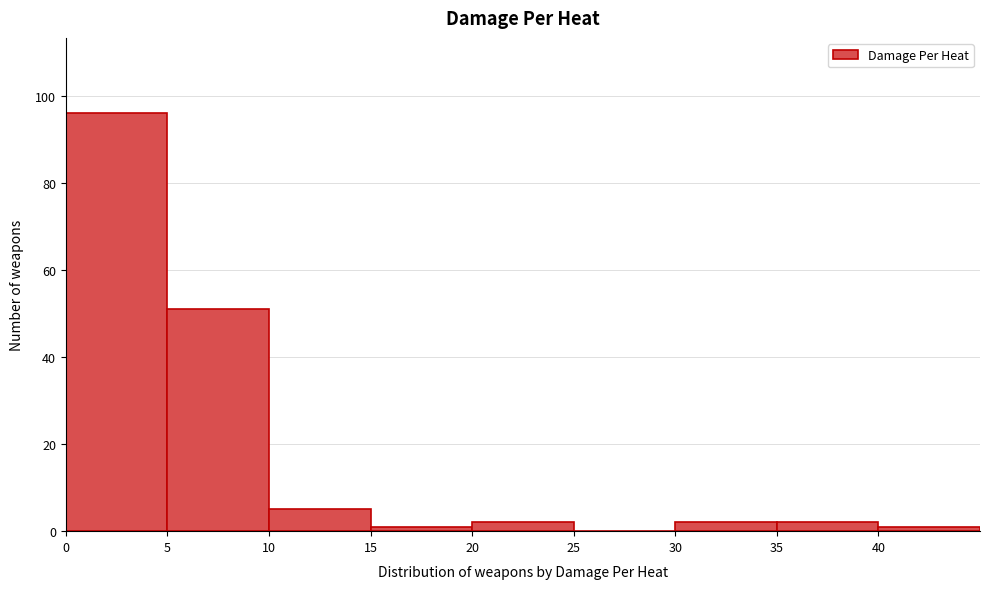

Reading left to right, transcribe this chart: for each bar, give the range it covers on the x-axis and its height. The values are not printed on the chart, so give them approximately, as read against the axis.

0 to 5: 96
5 to 10: 52
10 to 15: 6
15 to 20: under 2
20 to 25: 2
25 to 30: 0
30 to 35: 2
35 to 40: 2
40 to 45: under 2